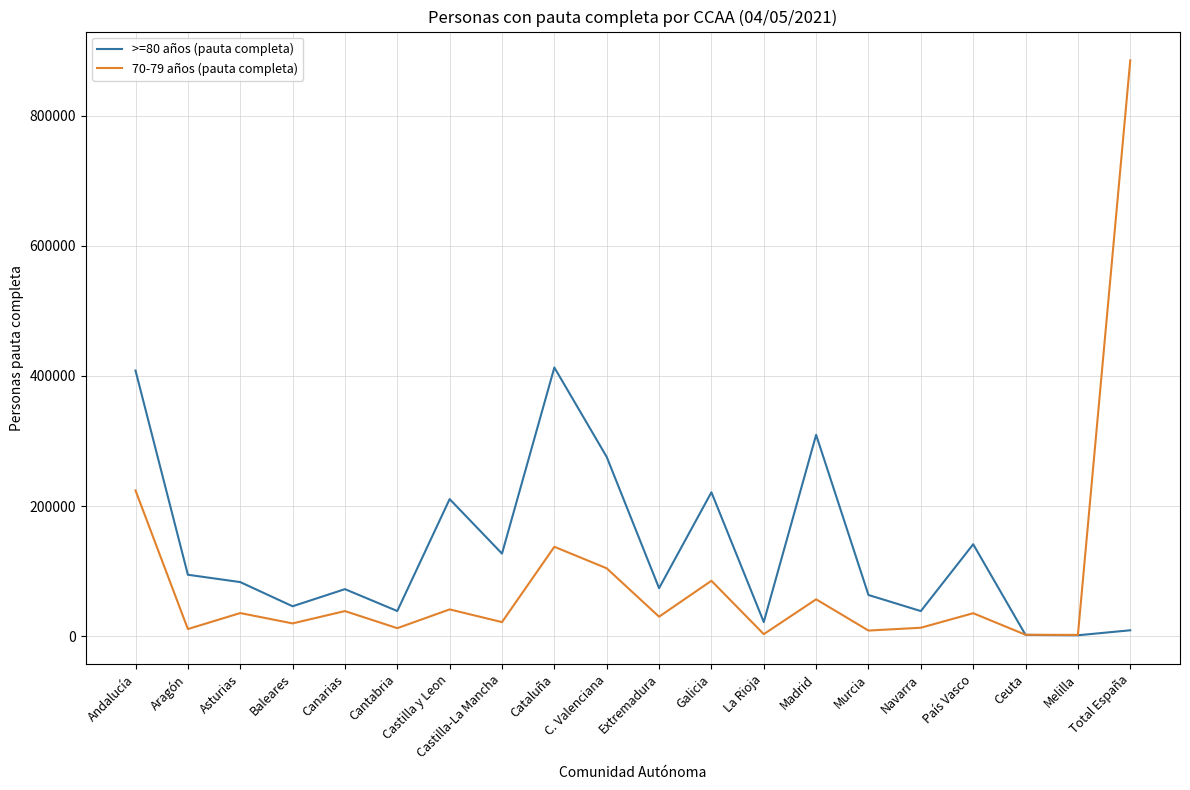

Which category has the highest value across all series?

Total España